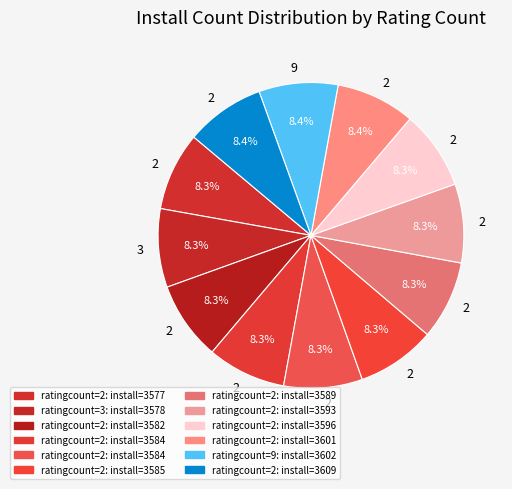

Is there any slice that represents more than half of the pie?

No